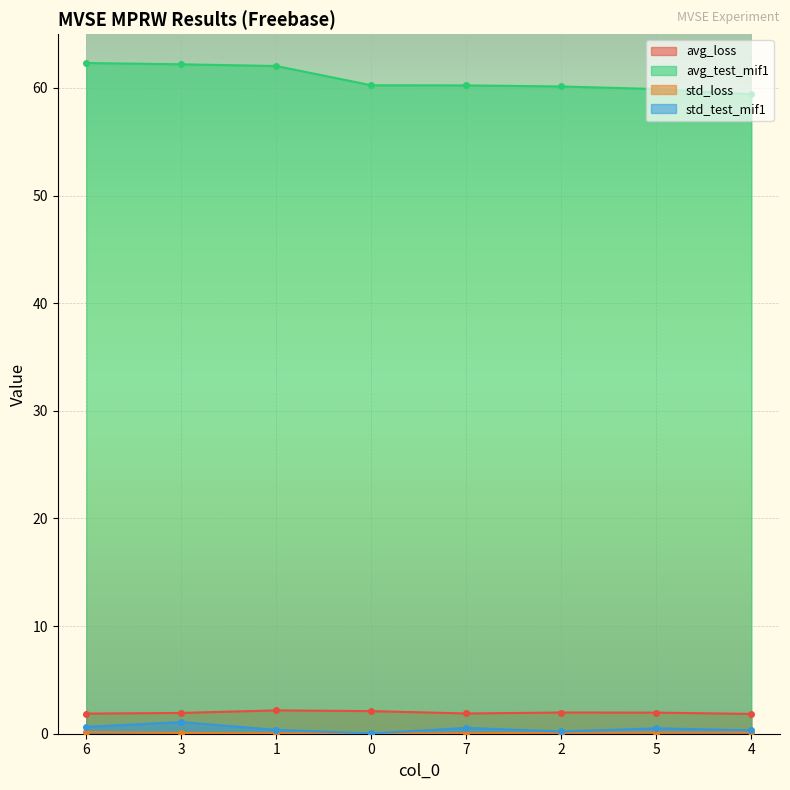

True or false: std_loss and avg_test_mif1 cross at least once.

False